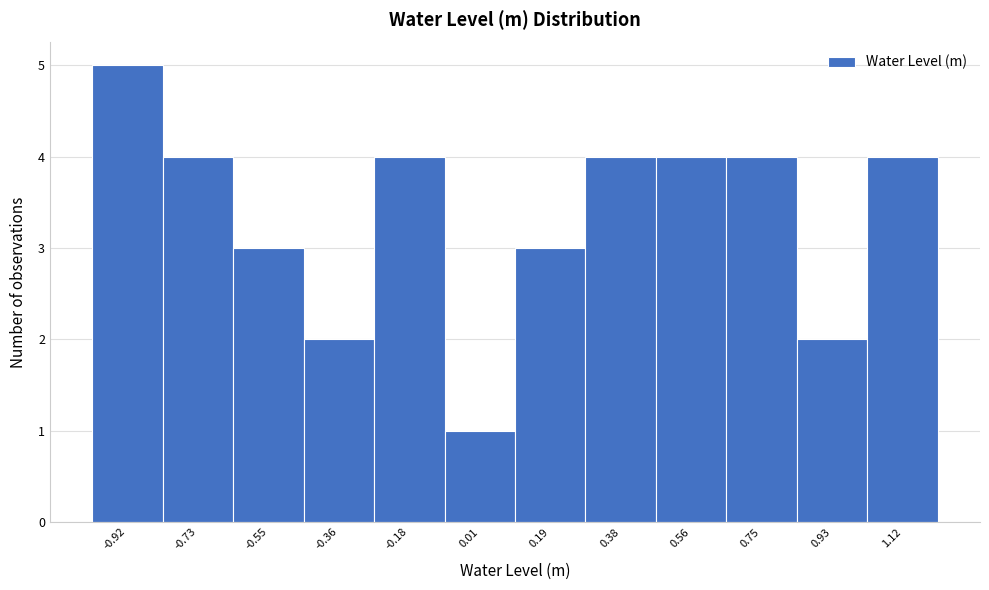

Reading left to right, what are all the values shown in this chart?

-0.92=5	-0.73=4	-0.55=3	-0.36=2	-0.18=4	0.01=1	0.19=3	0.38=4	0.56=4	0.75=4	0.93=2	1.12=4